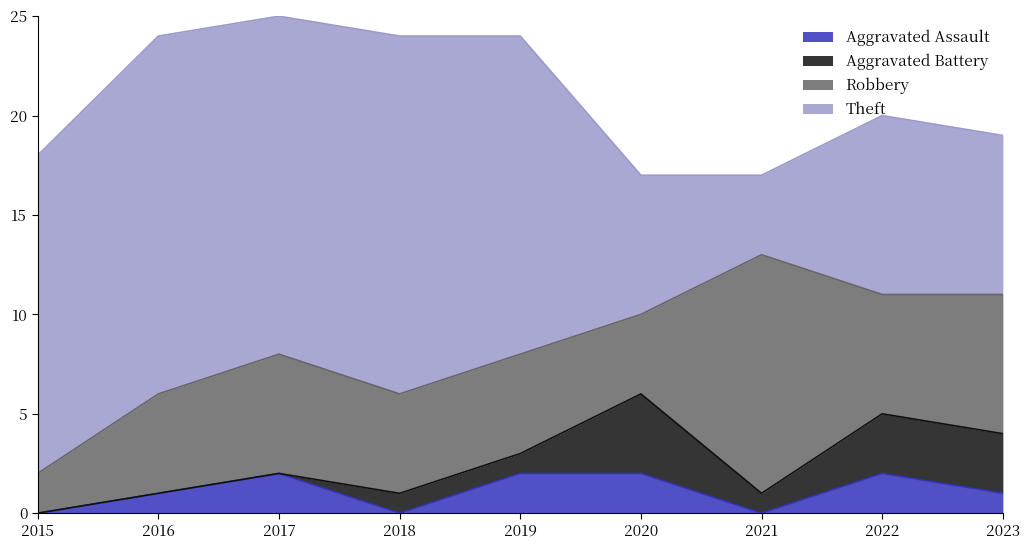

Where do Theft and Robbery first cross each other?

2020 and 2021